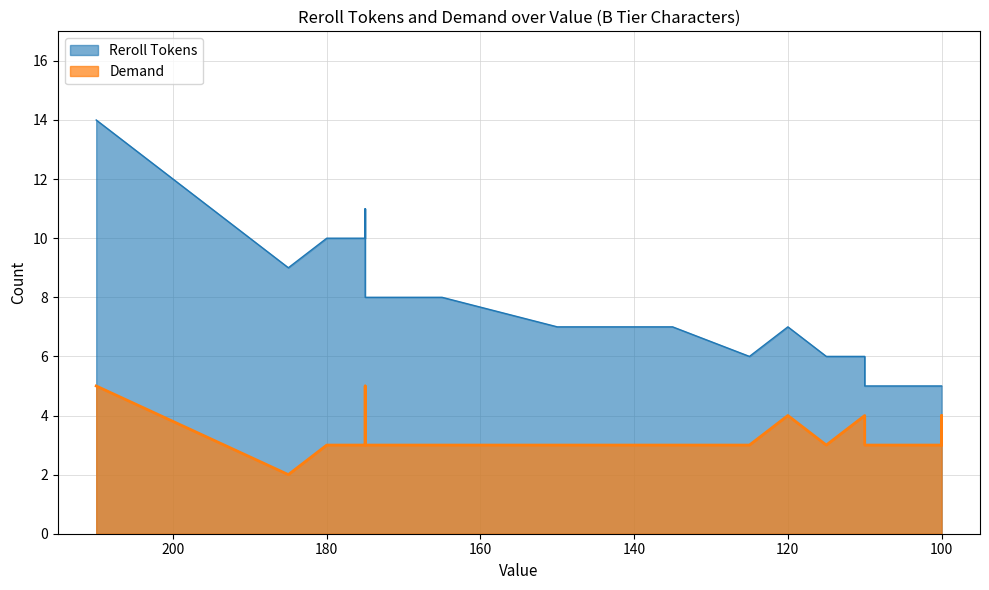

Is it true that Reroll Tokens equals 10 at 140?

False